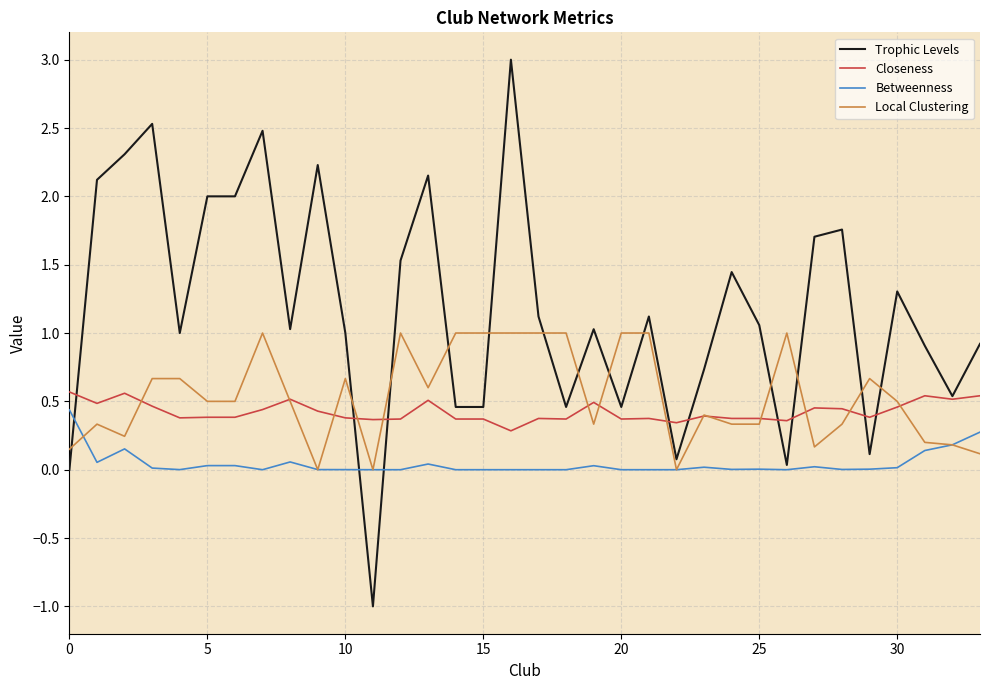

Which series has the widest spread of values?

Trophic Levels